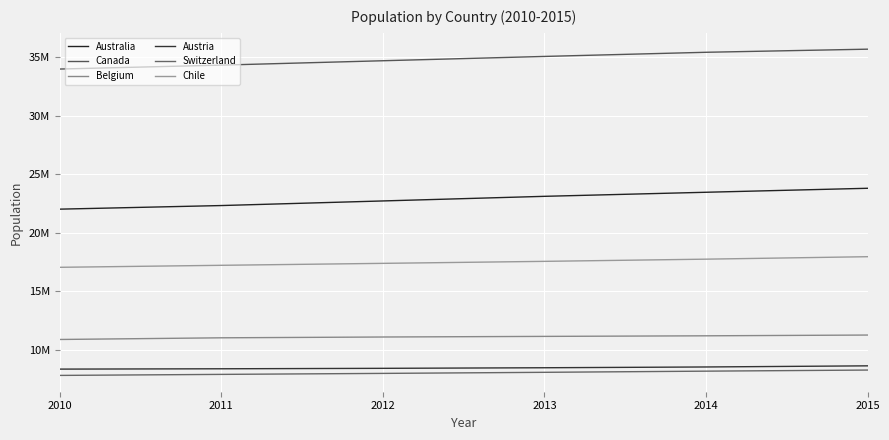

What is the total value across all series at 2010?

100183074